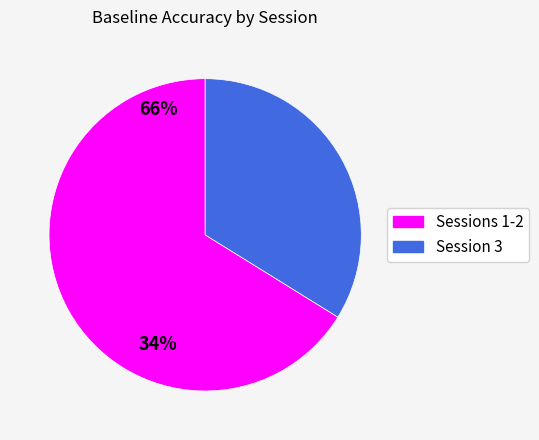

Is the sum of Session 3 and Sessions 1-2 greater than half?

Yes